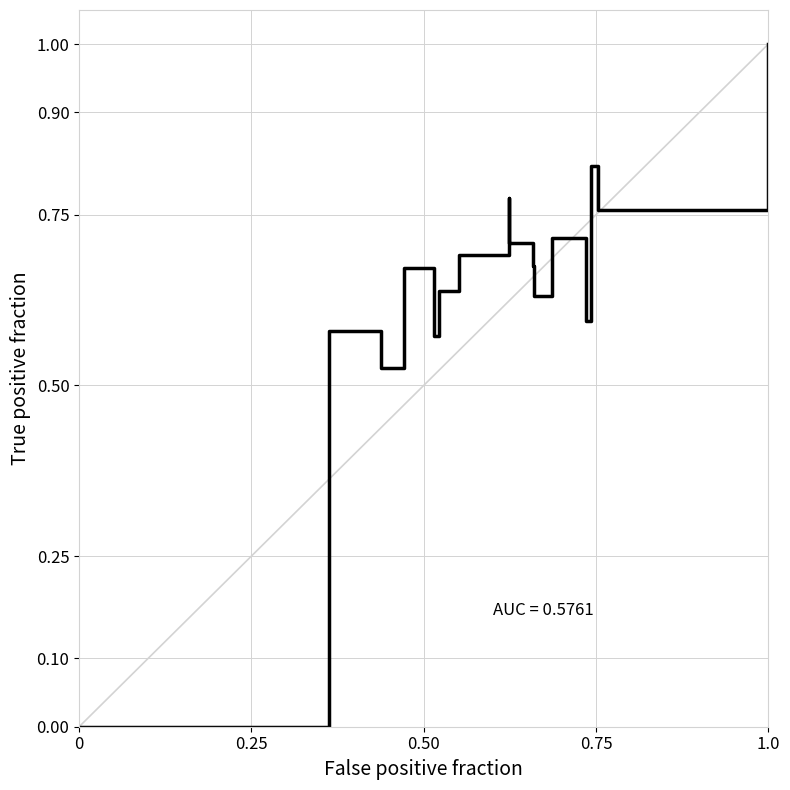

What is the difference between the maximum and minimum values?

1.0